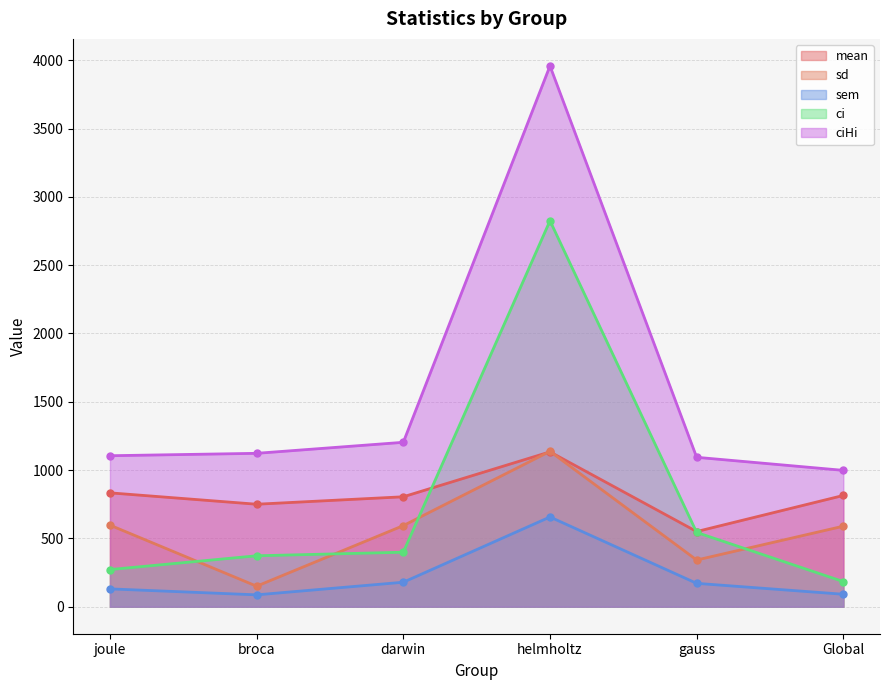

How many interior local valleys does the sd series have?

2